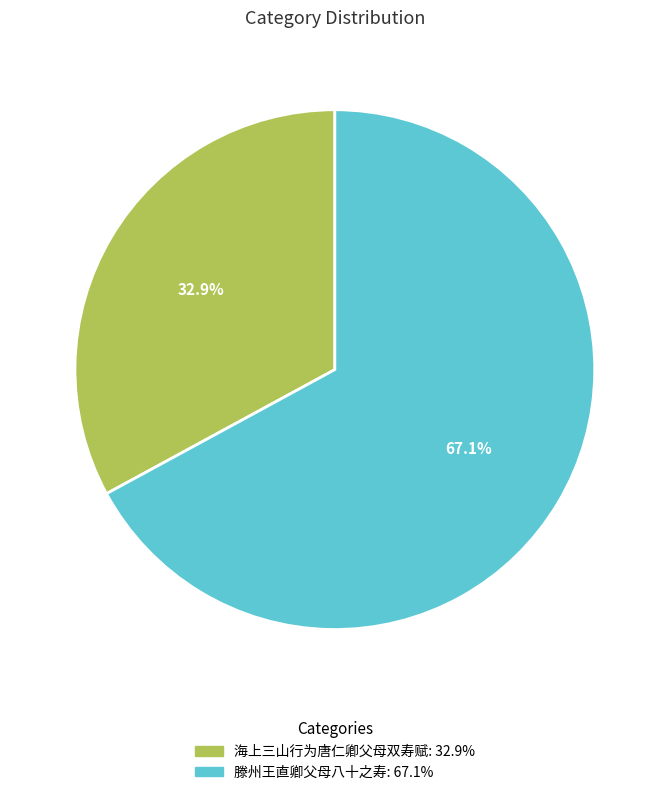

Is there a majority slice in this chart?

Yes